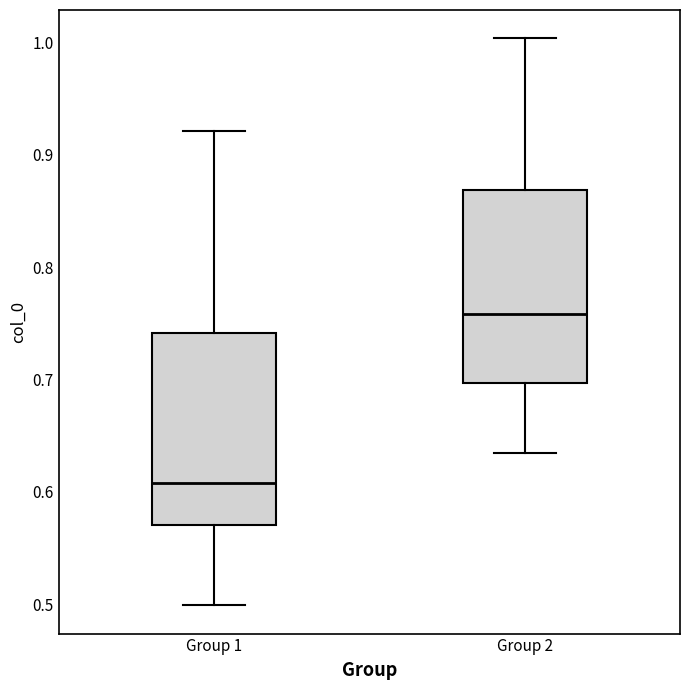

Which box's median line is the highest?

Group 2